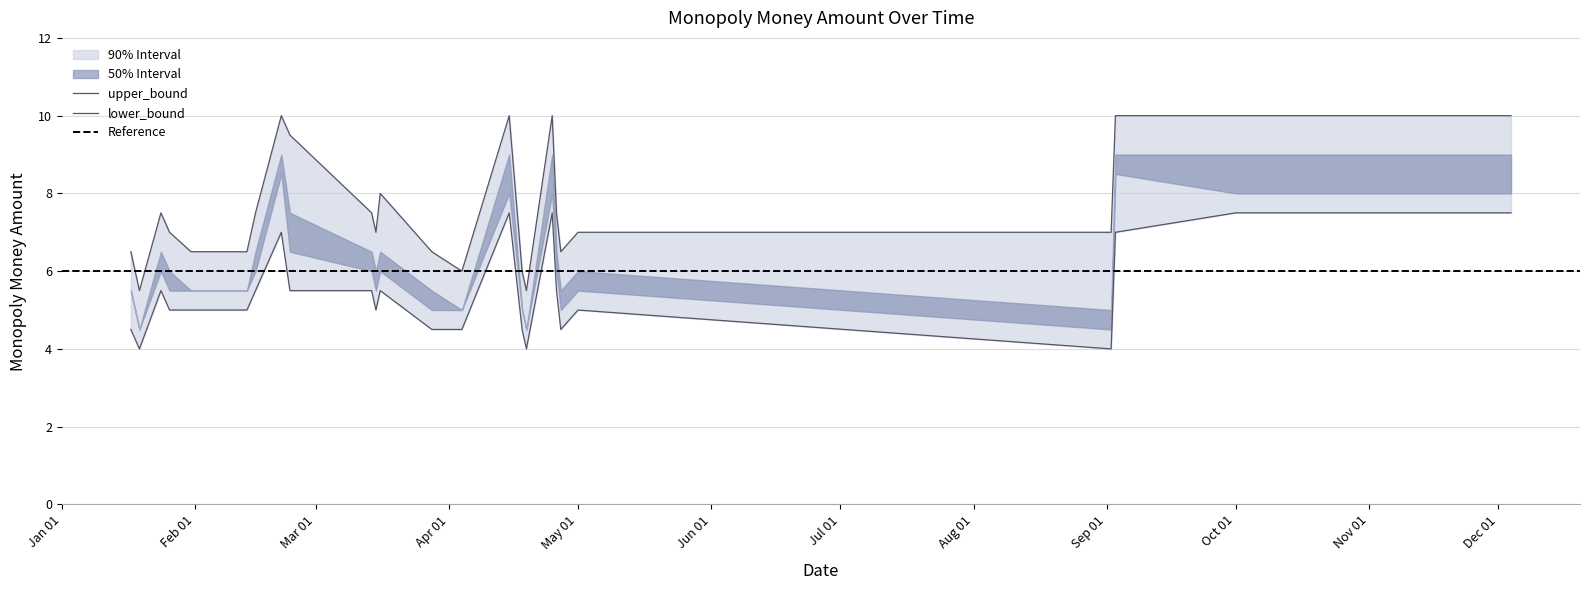

Does the chart display data point markers on the line(s)?

No